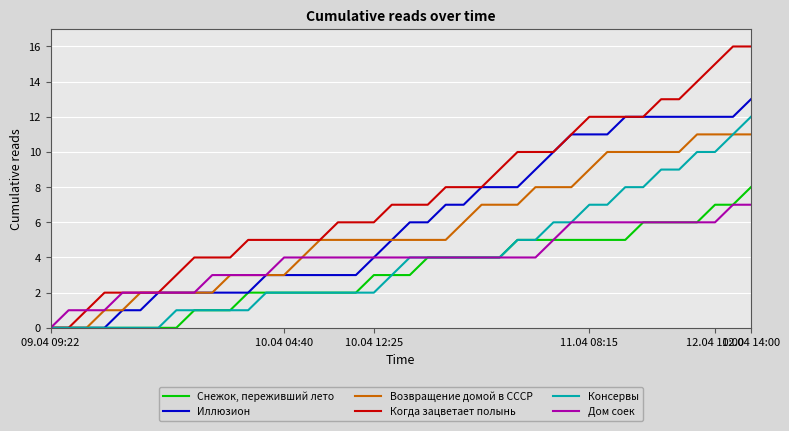

Which series has the largest range (max minus min)?

Когда зацветает полынь